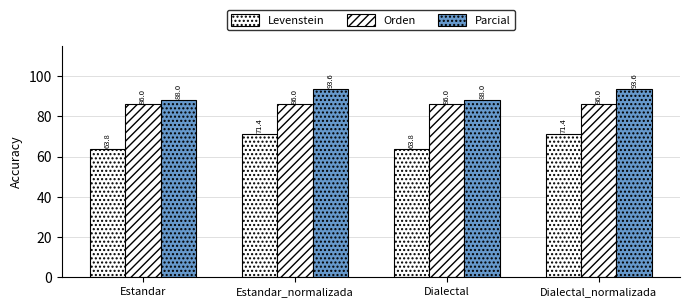

True or false: Parcial has a value of 155.8 at Dialectal_normalizada.

False